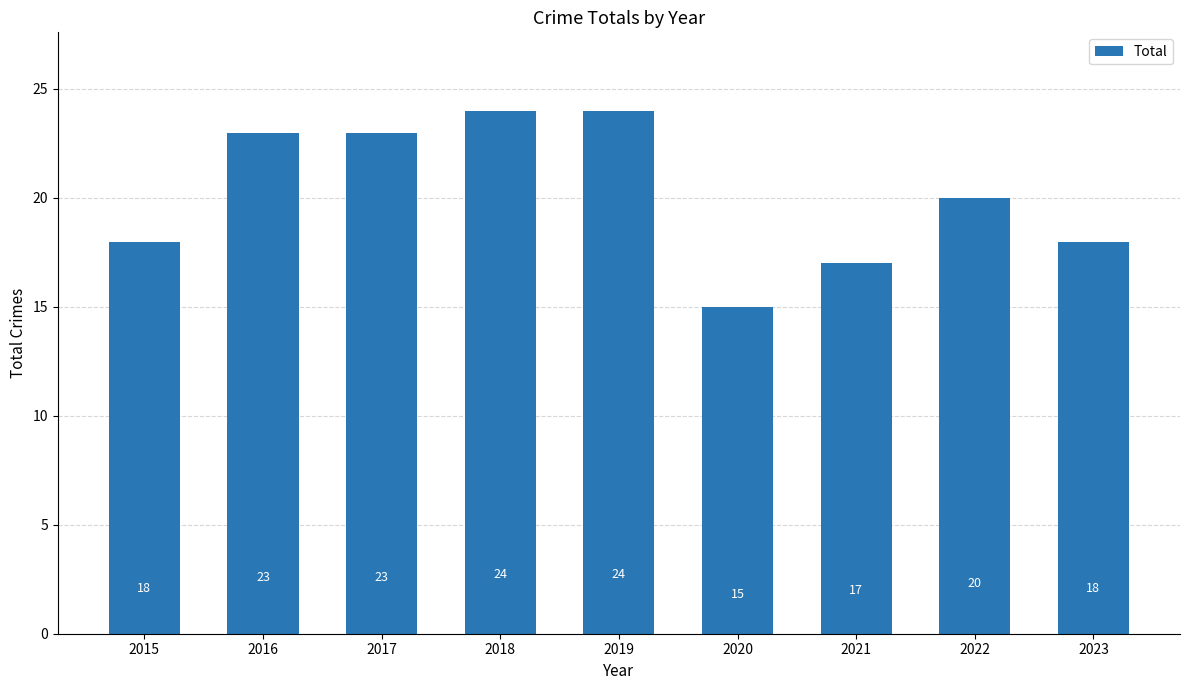

What is the value of the 9th bar from the left?

18